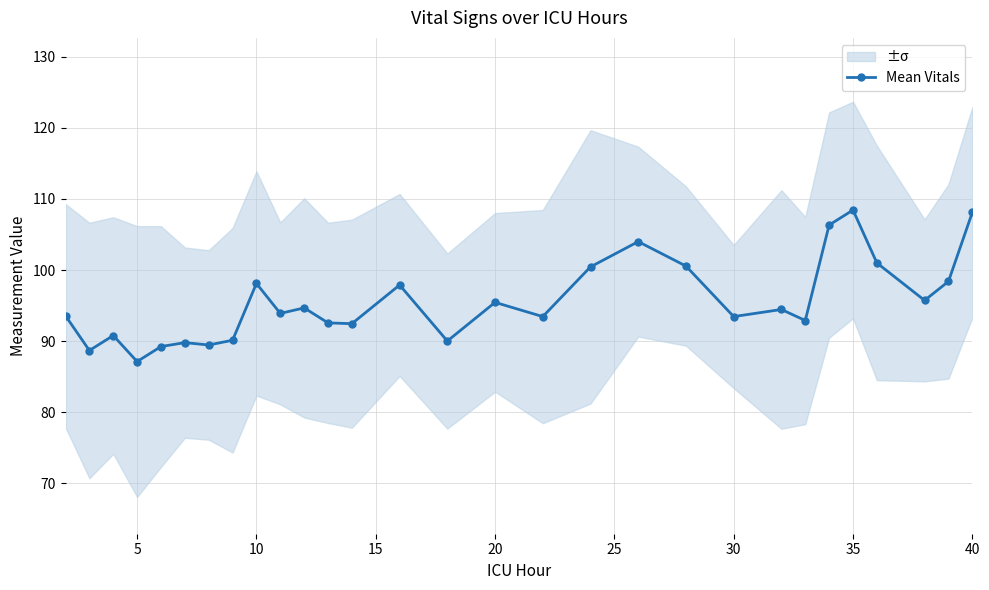

What is the lowest value of the Mean Vitals series?

87.1